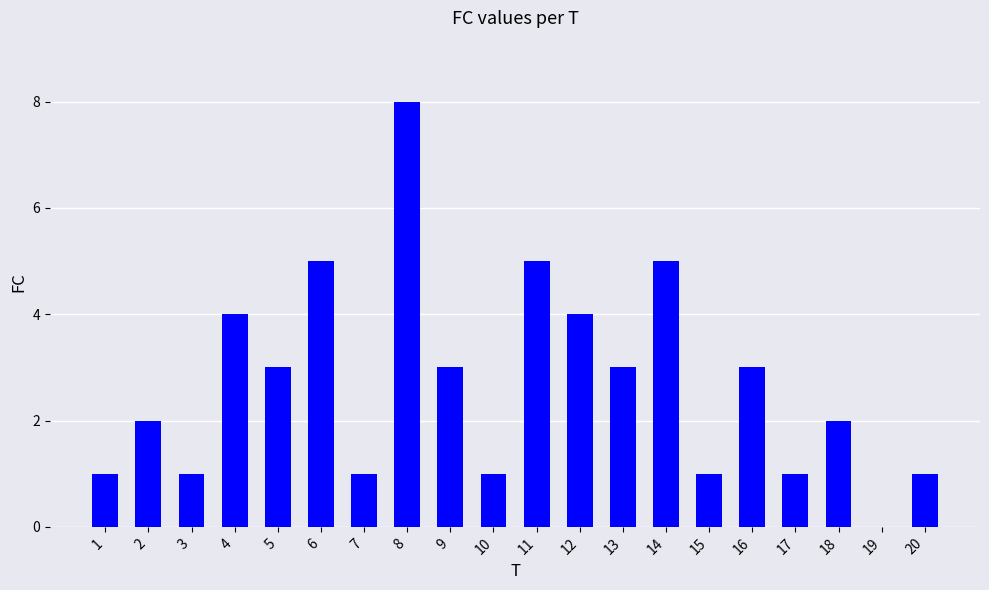

How many categories are shown in the chart?

20